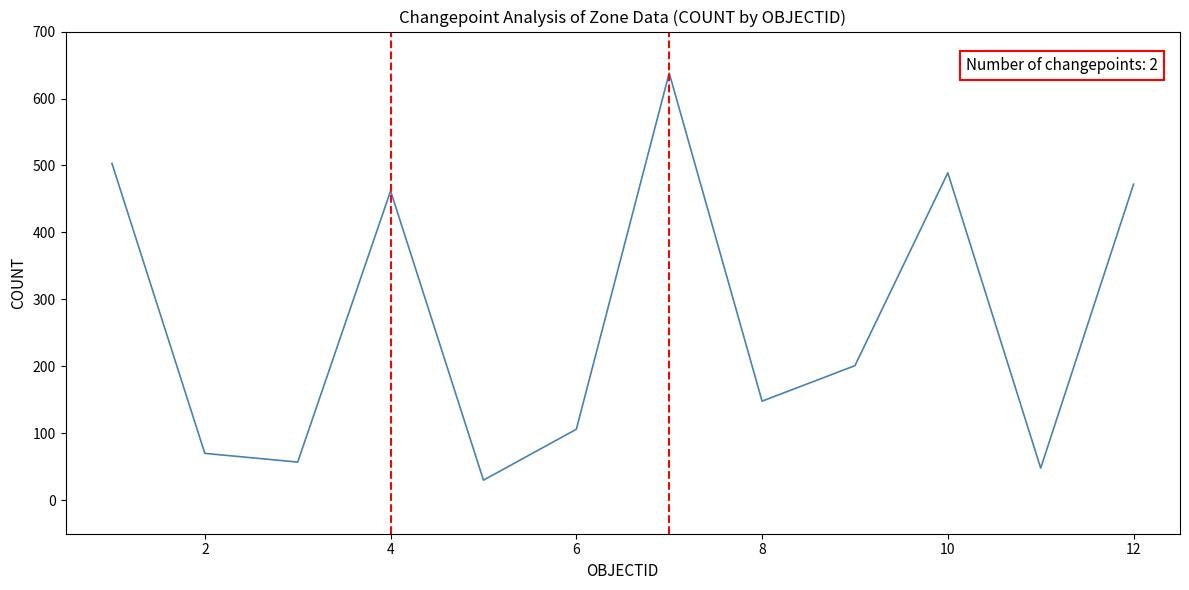

How many categories are shown in the chart?

12